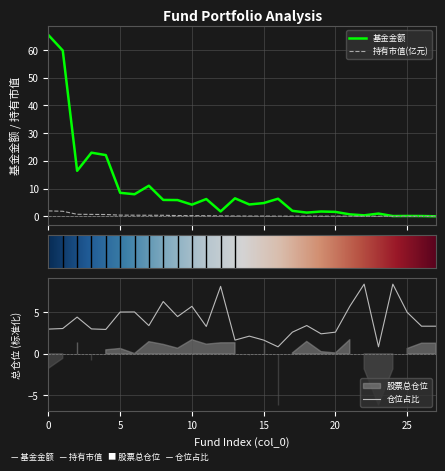

True or false: 持有市值(亿元) has a value of 0.0 at 20.

True